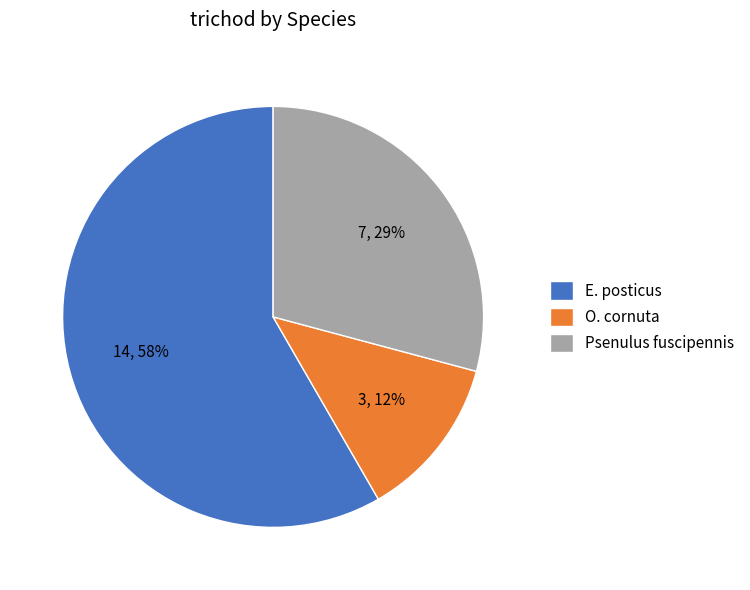

The E. posticus slice represents 69% of the pie. True or false?

False